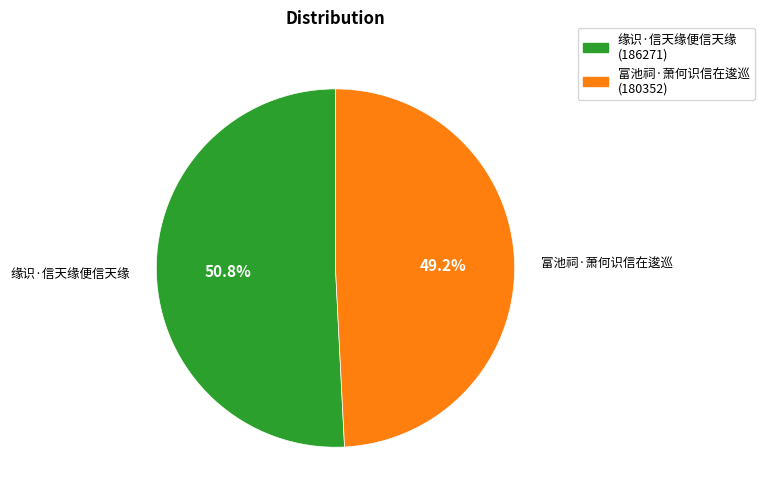

To the nearest percent, what percentage of the pie is 富池祠·萧何识信在逡巡?

49%